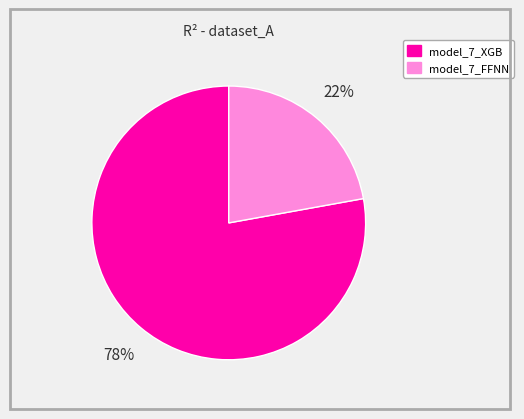

Is it true that model_7_FFNN is 22% of the pie?

True